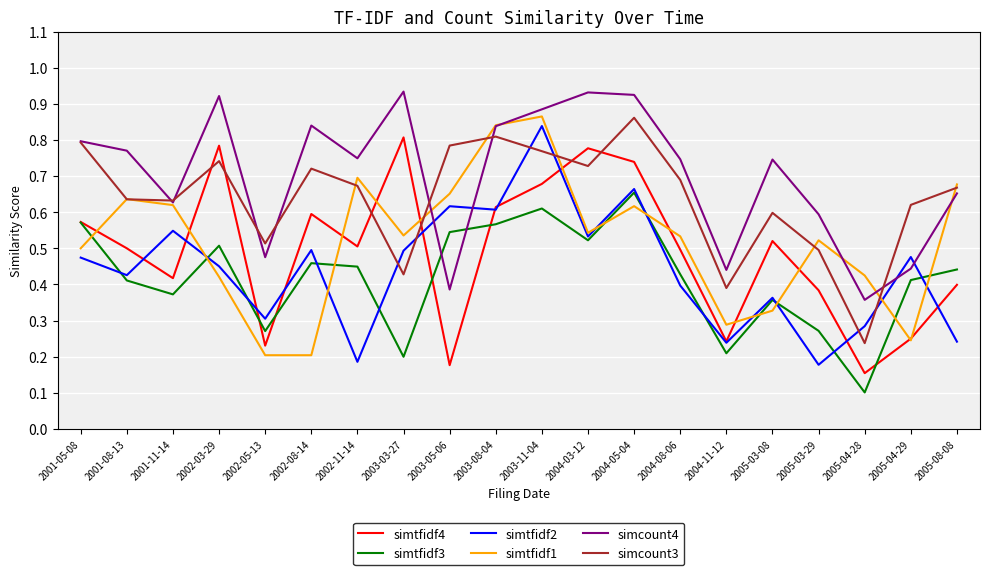

Count the number of data series in this chart.

6